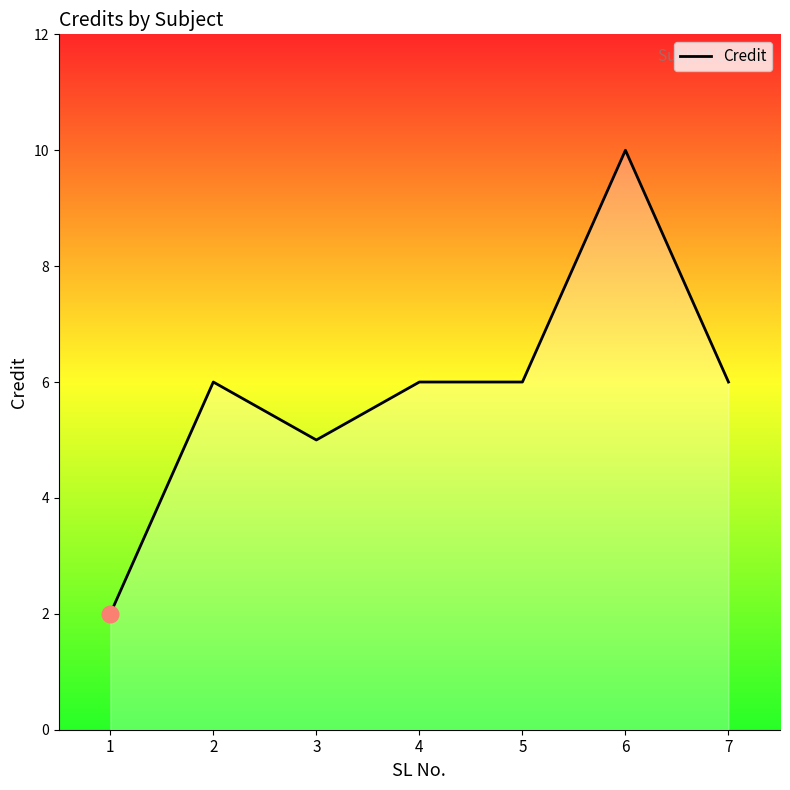

How many data points are less than 6?

2